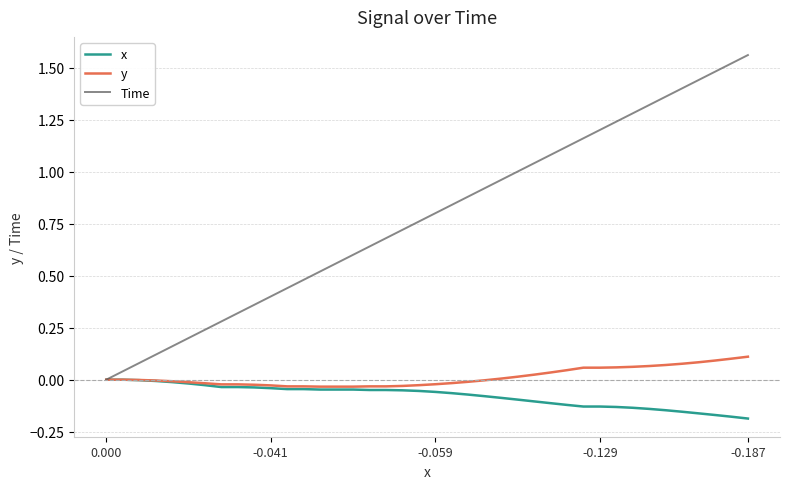

Which series has the largest total across all categories?

Time